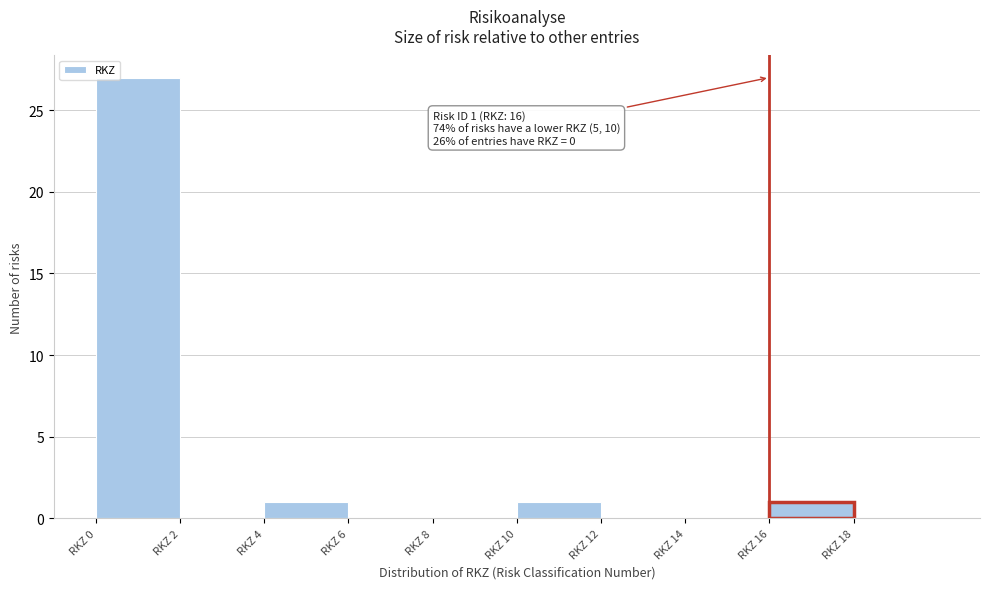

Over which range of the x-axis is the bar tallest?

0 to 2